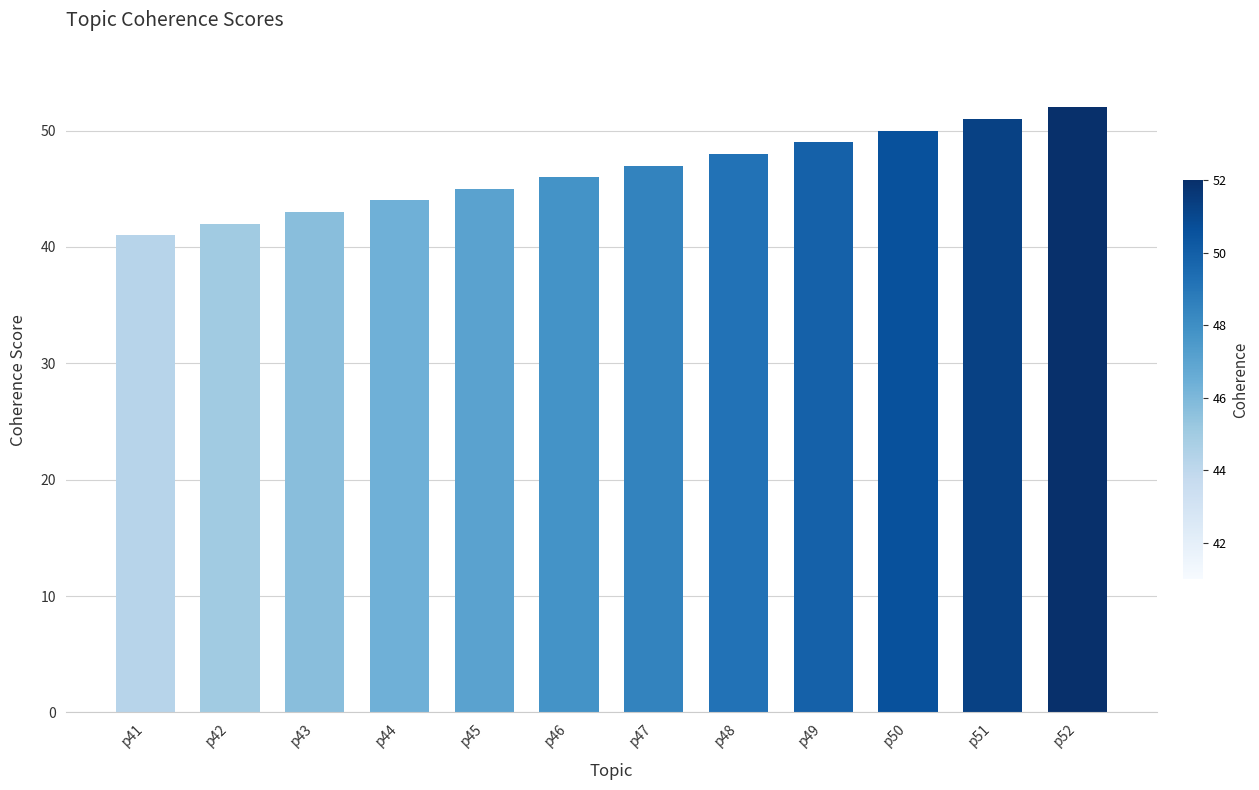

The value at p48 is 48. True or false?

True